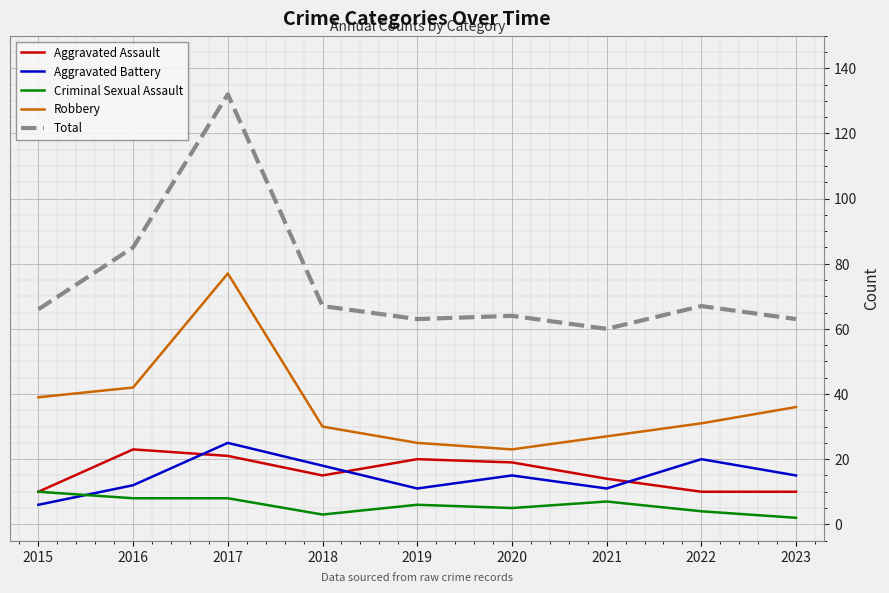

At which label does Robbery first exceed 31?

2015